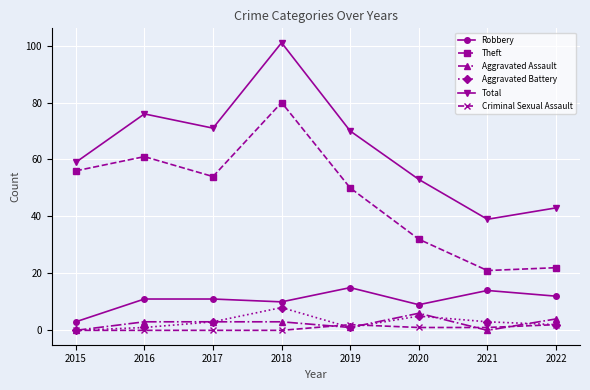

What is the lowest value of the Robbery series?

3